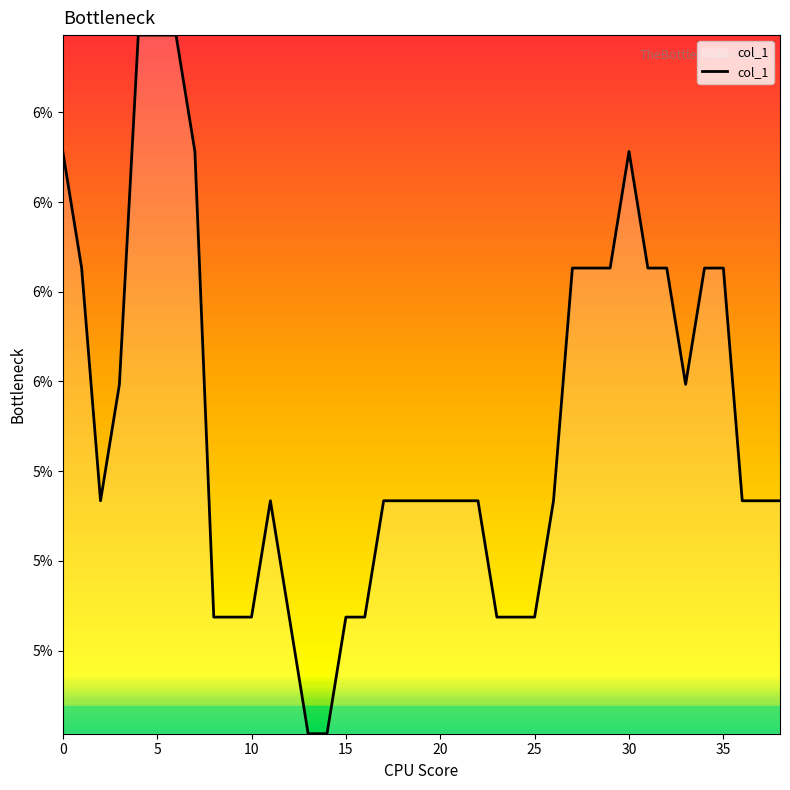

Is this an area chart (filled region under the line)?

Yes